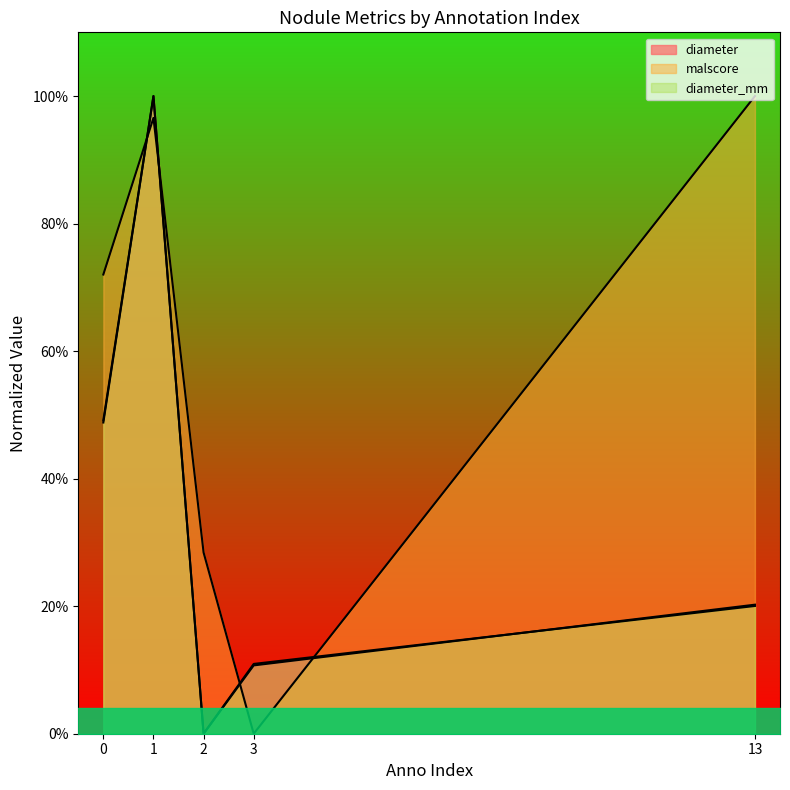

What is the value of the diameter point at the 1st from the left?

0.5